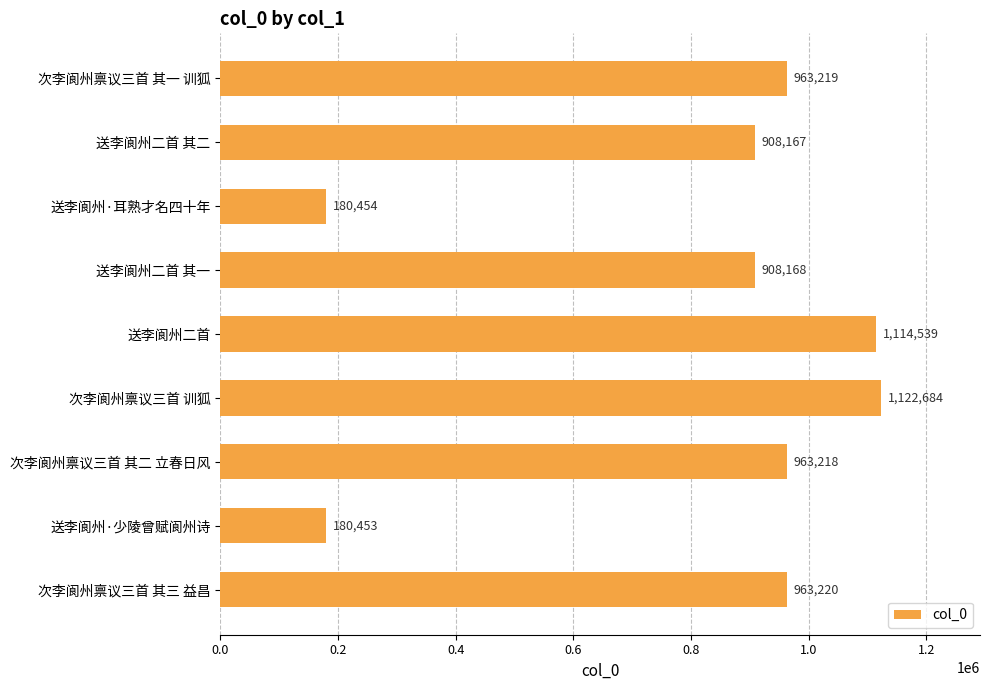

How many data points are less than 963218?

4